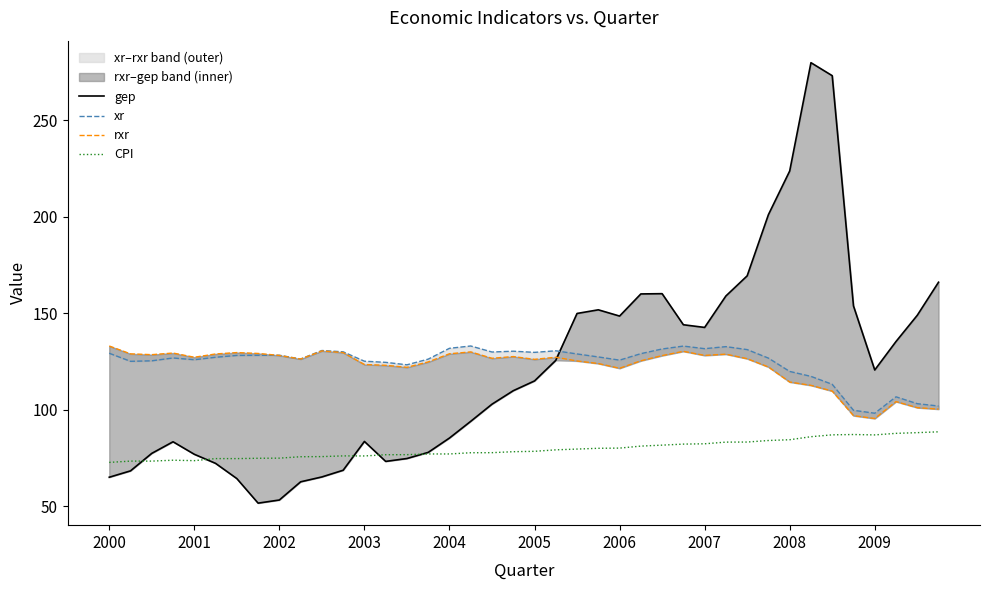

What is the highest value of the CPI series?

88.6